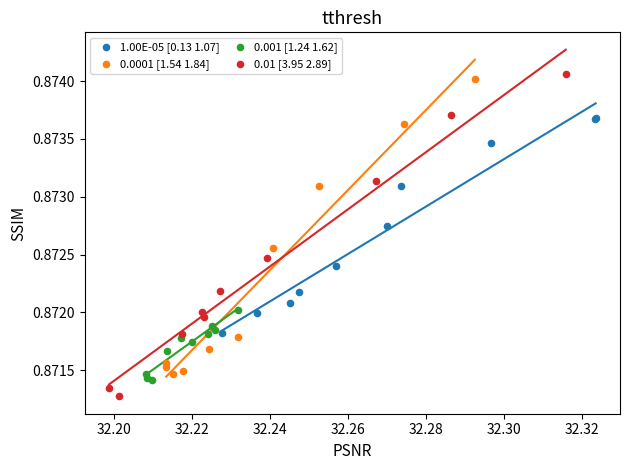

Which series has the widest spread of Y values?

0.01 [3.95 2.89]